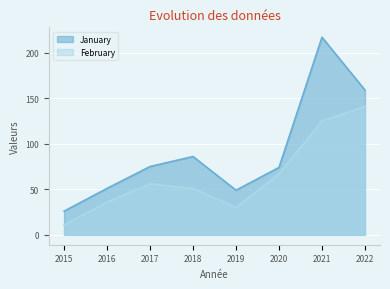

Which category has the highest value in the February series?

2022